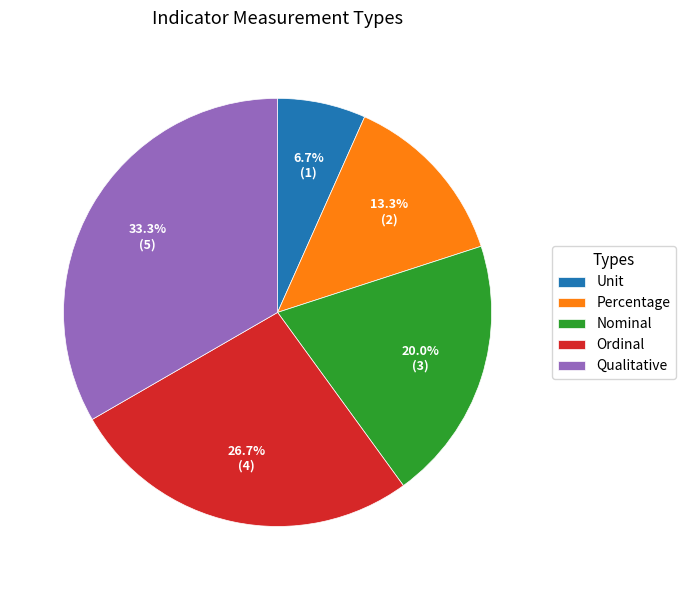

Does any single category account for the majority?

No